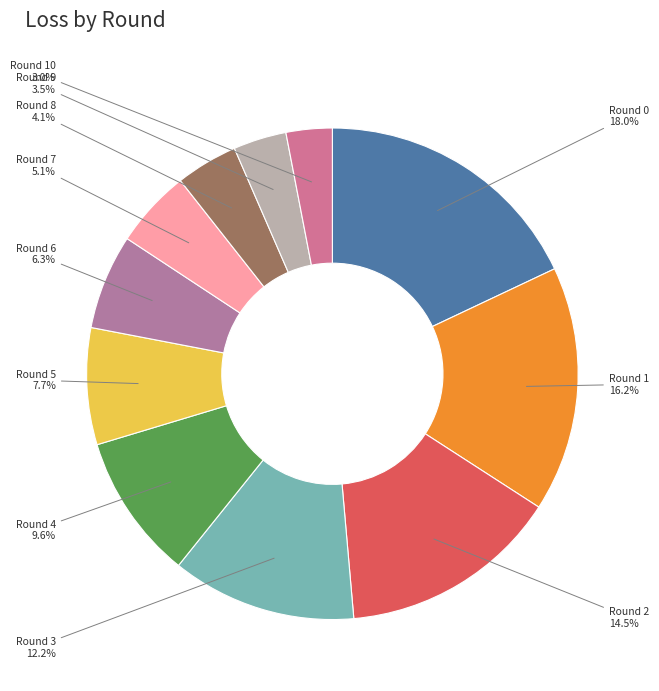

Does any single category account for the majority?

No